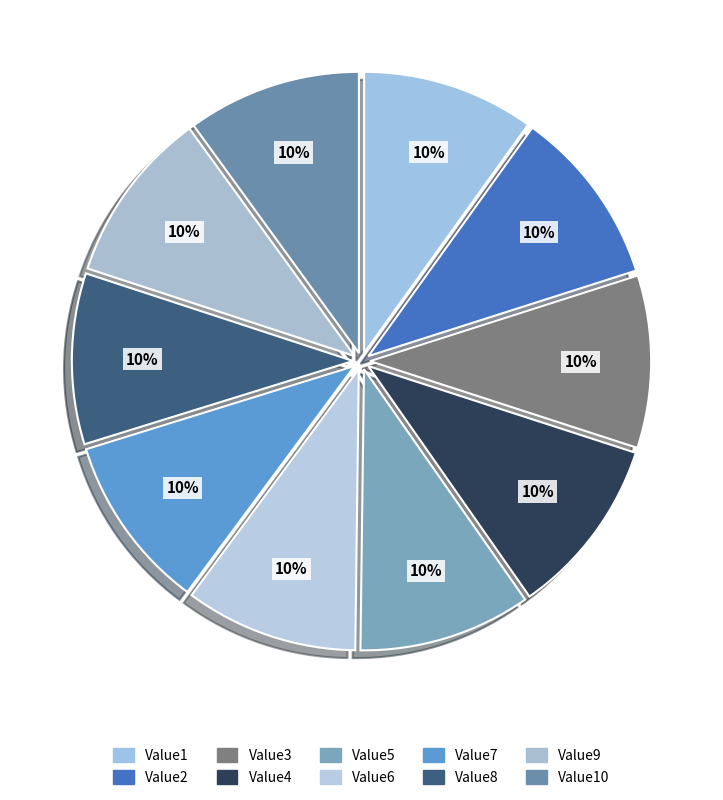

Count the number of slices in the pie.

10